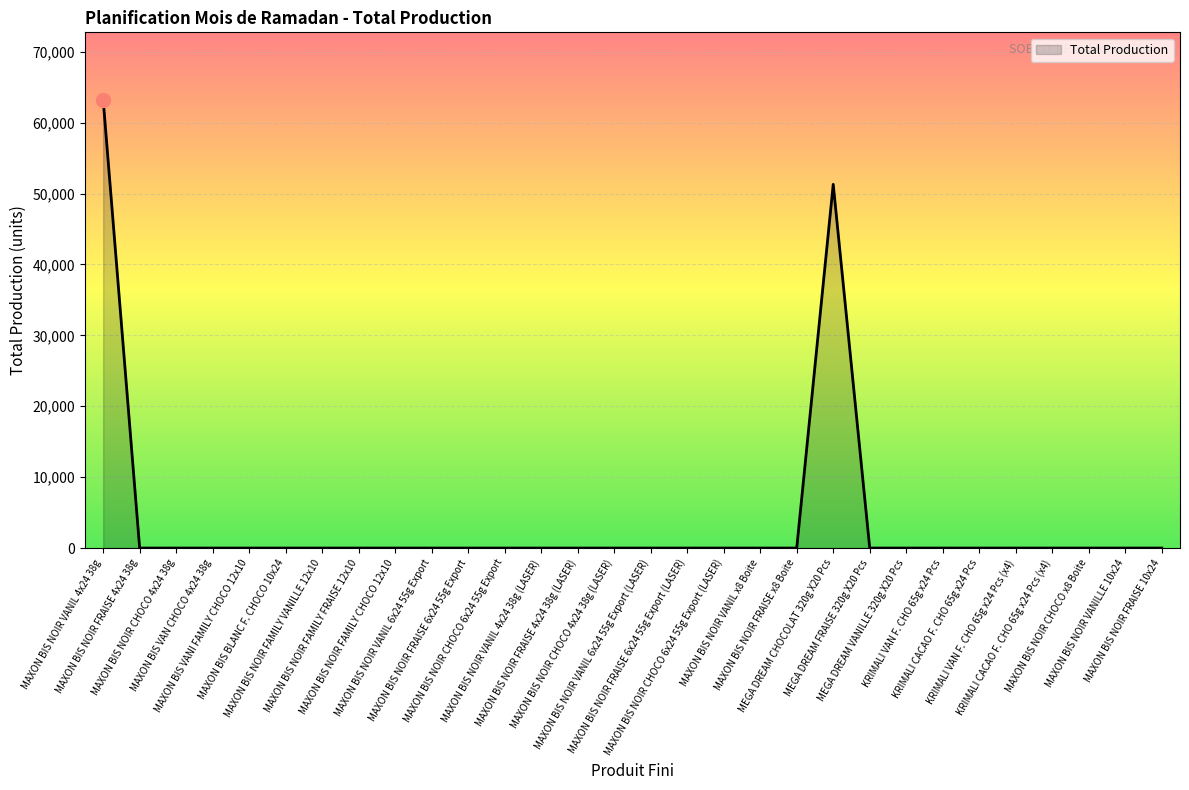

What is the greatest value displayed?

63250